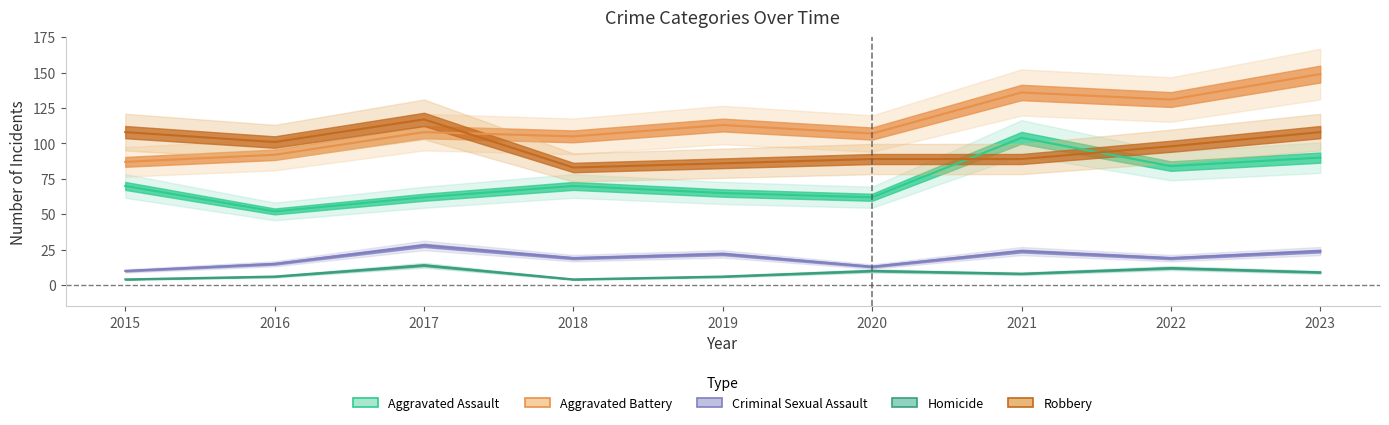

At how many categories does at least one series exceed 96?

9